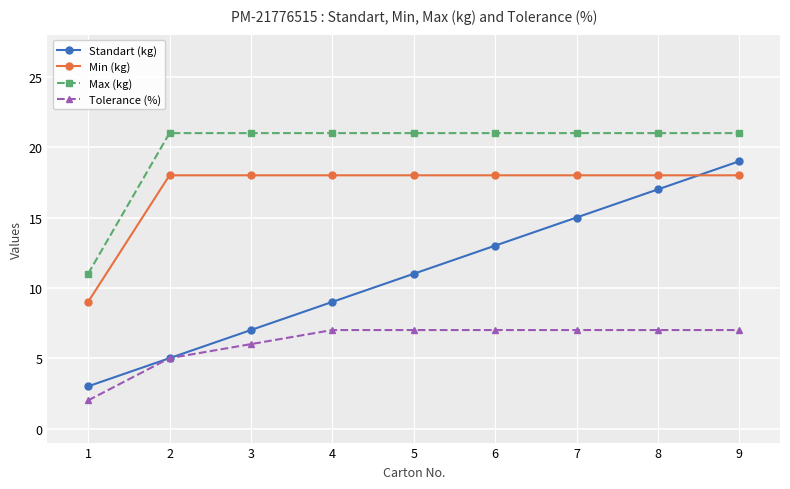

Count the Standart (kg) values in the range 7 to 15.

5